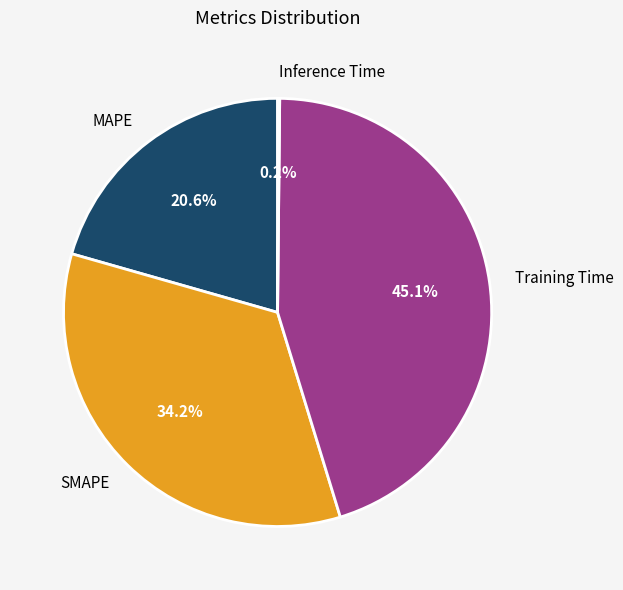

What is the largest slice in the pie chart?

Training Time